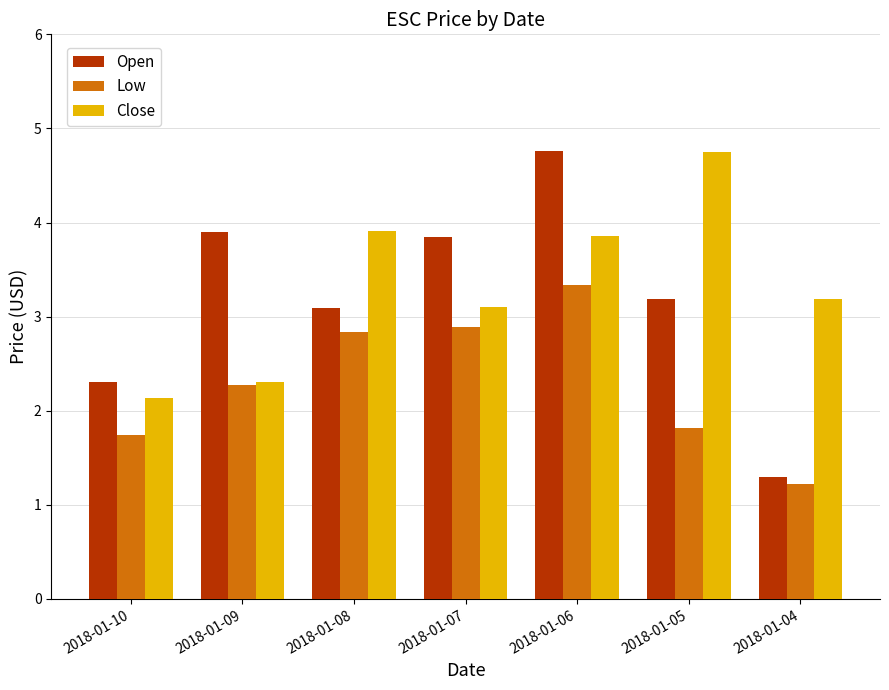

Reading left to right, extract all data points from this chart.

Open: 2.3	3.9	3.1	3.9	4.8	3.2	1.3
Low: 1.7	2.3	2.8	2.9	3.3	1.8	1.2
Close: 2.1	2.3	3.9	3.1	3.9	4.8	3.2